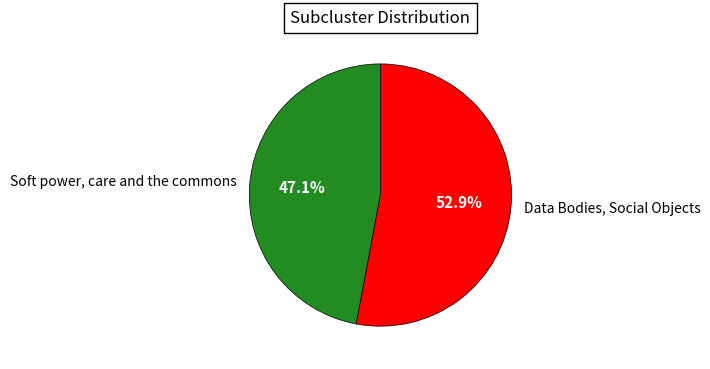

Between Soft power, care and the commons and Data Bodies, Social Objects, which is larger?

Data Bodies, Social Objects